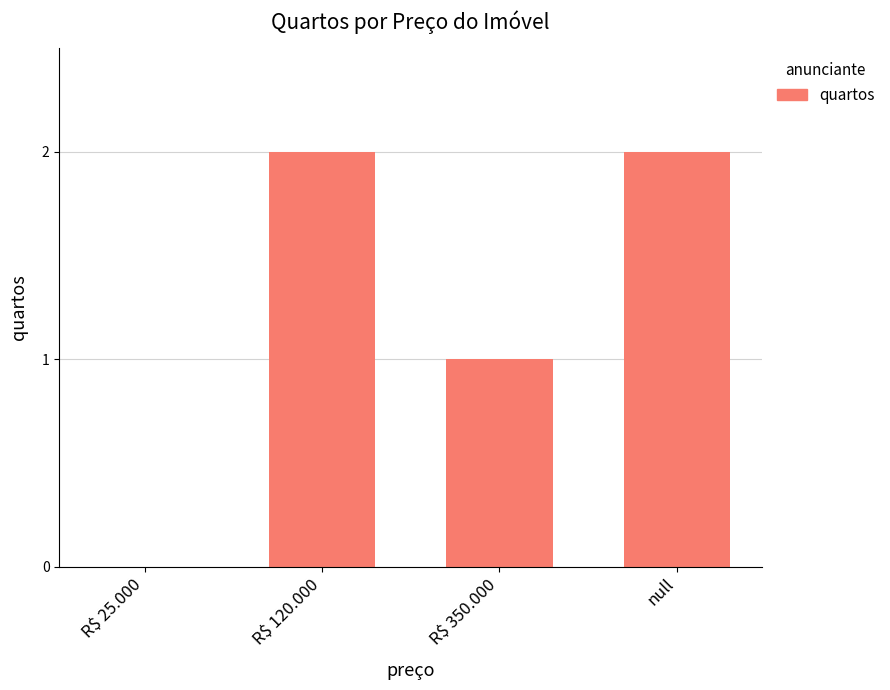

How many values are between 1 and 2?

3